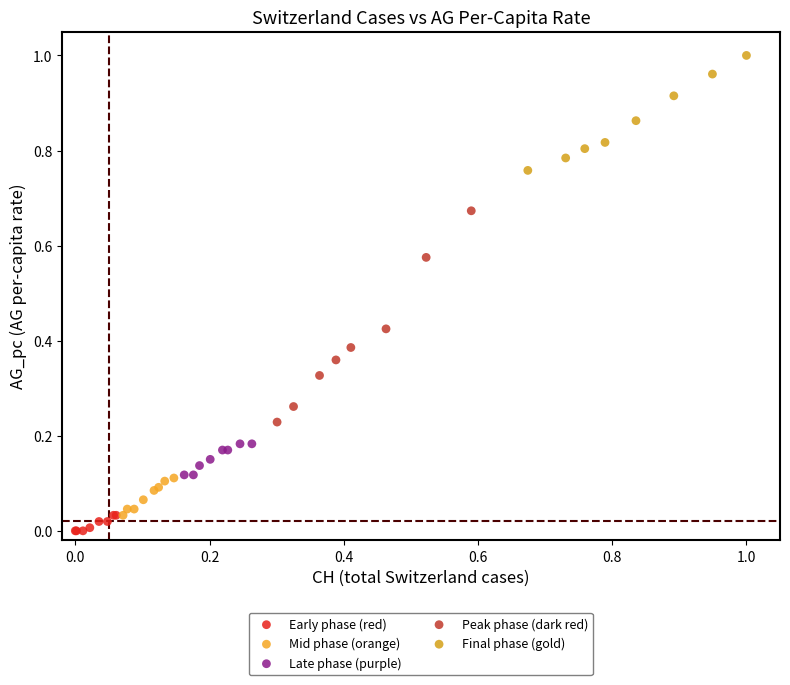

Which series contains the highest Y value?

Final phase (gold)